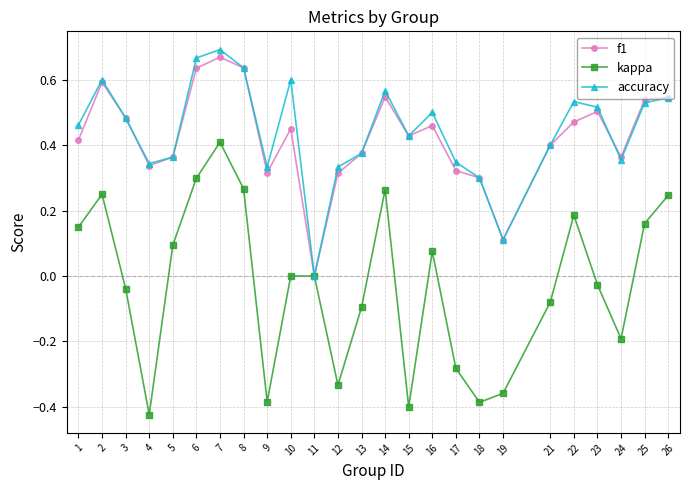

Where is the first local minimum for f1?

4